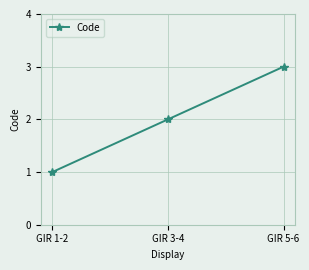

Which has a higher value, GIR 1-2 or GIR 5-6?

GIR 5-6